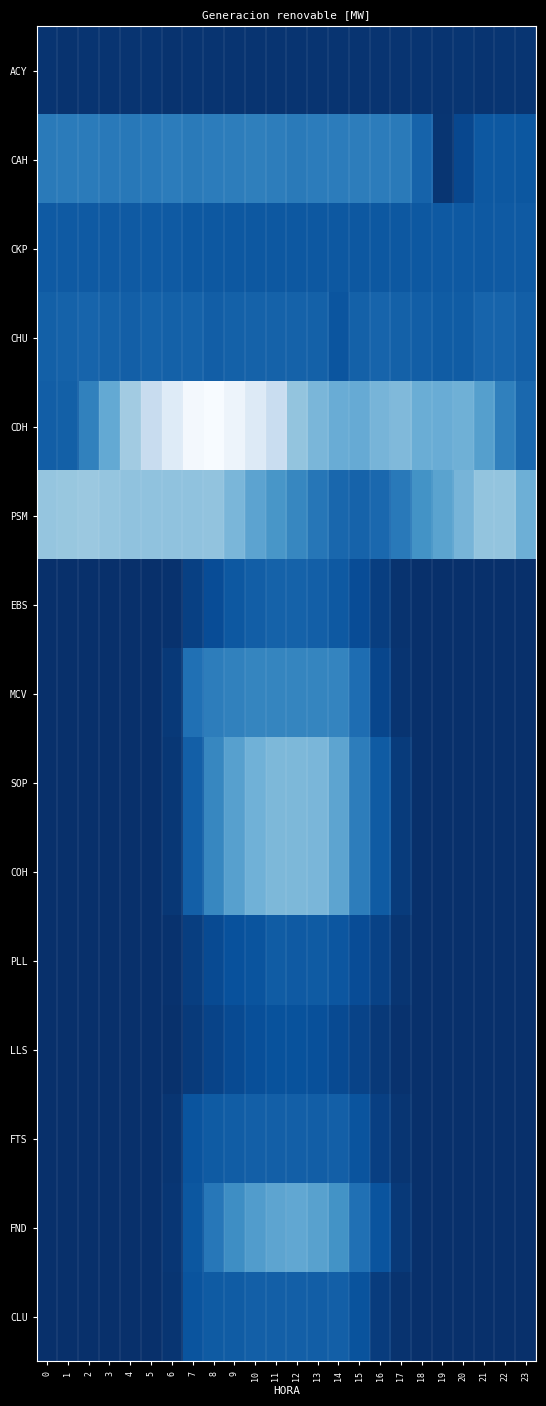

At how many categories does at least one series exceed 61?

7